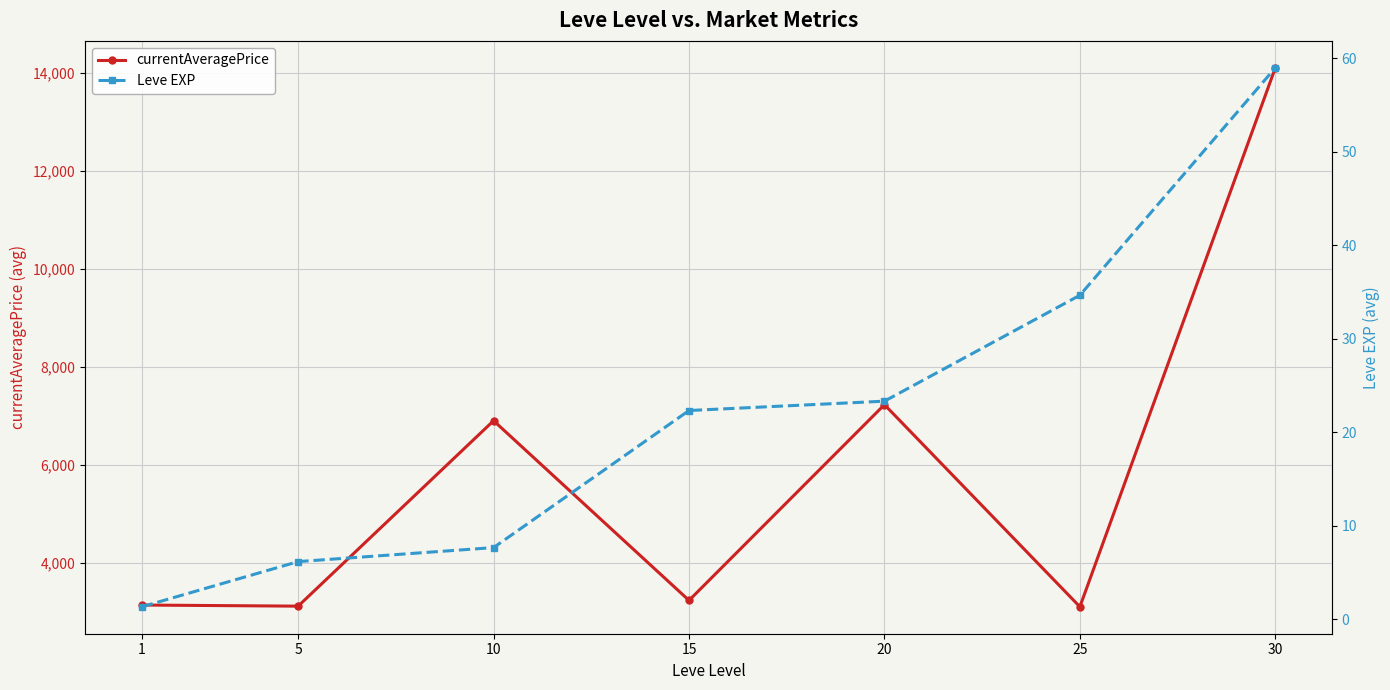

At which category does the chart reach its peak across all series?

30